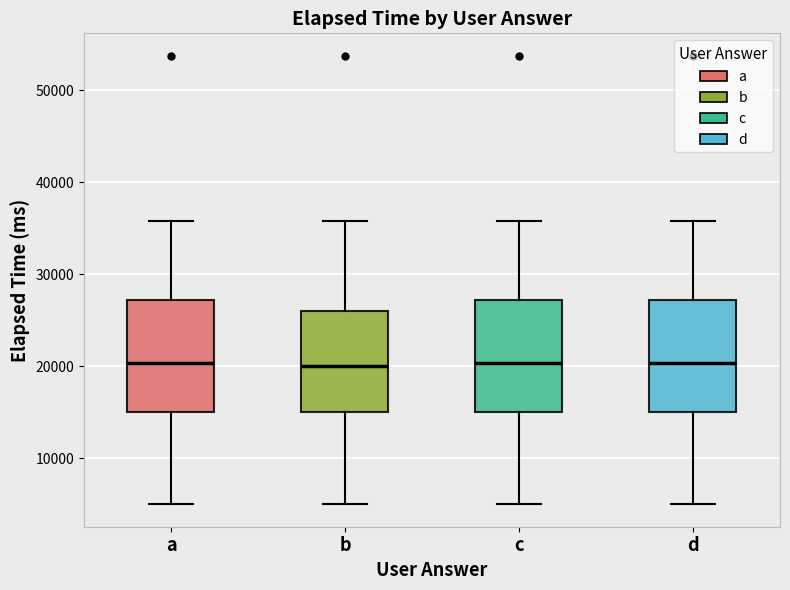

Reading left to right, transcribe this box plot: for each box, give where its median line is, the range the box spans, and where its two whiskers end, as read against the y-axis. The values are not printed on the chart, so give them approximately, as read against the axis.

a: median 20000, box 15000 to 27000, whiskers 5000 to 36000
b: median 20000, box 15000 to 26000, whiskers 5000 to 36000
c: median 20000, box 15000 to 27000, whiskers 5000 to 36000
d: median 20000, box 15000 to 27000, whiskers 5000 to 36000